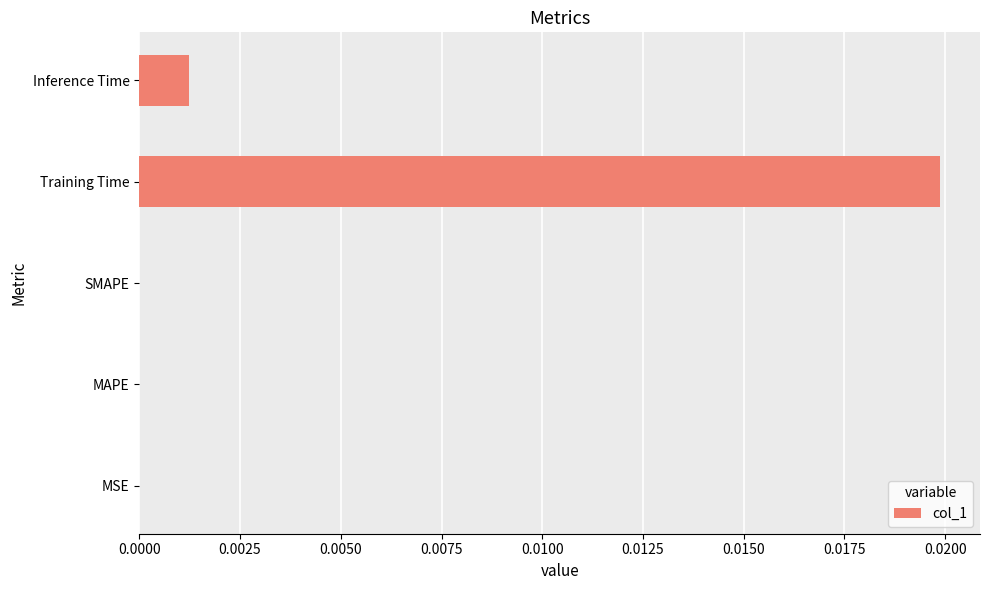

Are the bars horizontal?

Yes